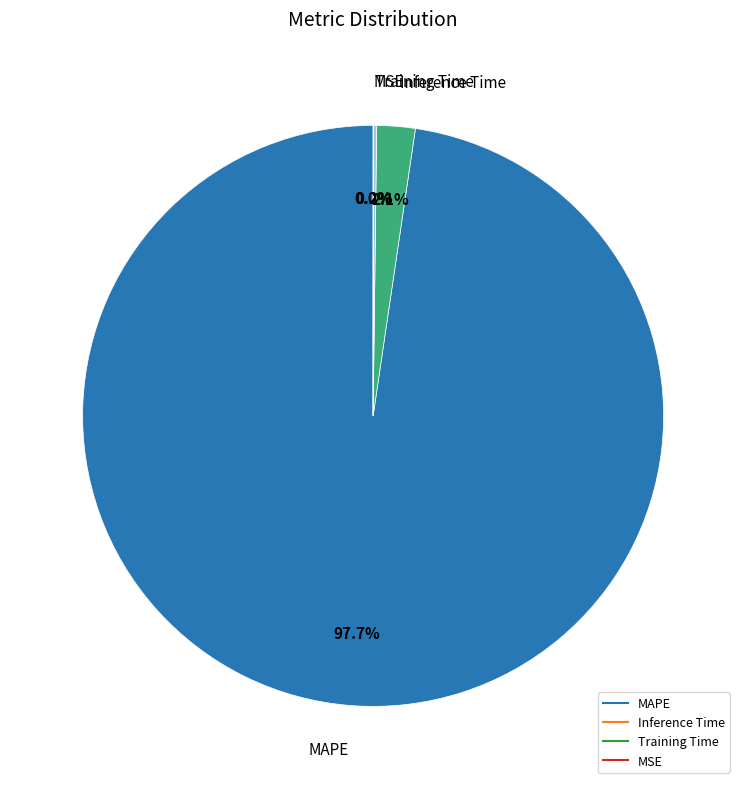

What is the largest slice in the pie chart?

MAPE